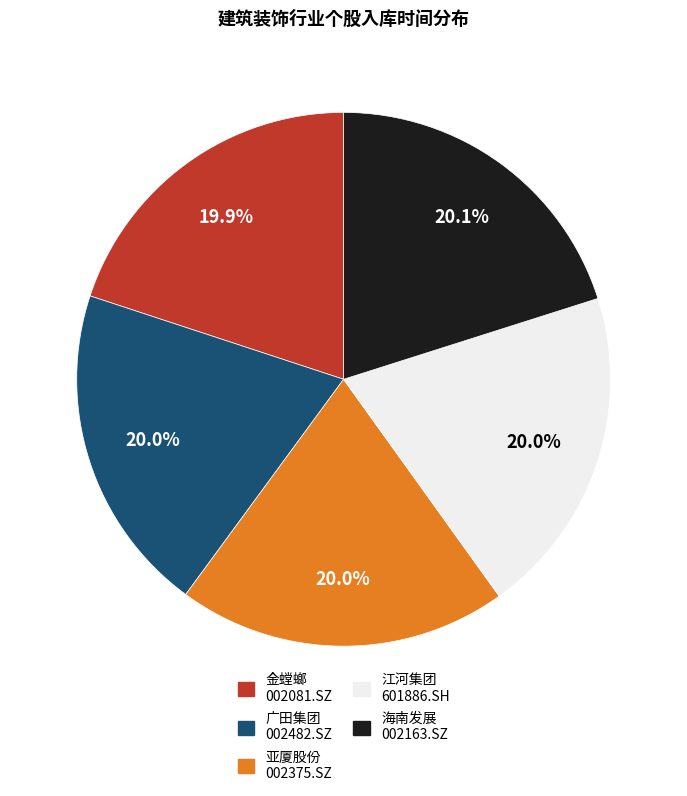

How many slices are in this pie chart?

5